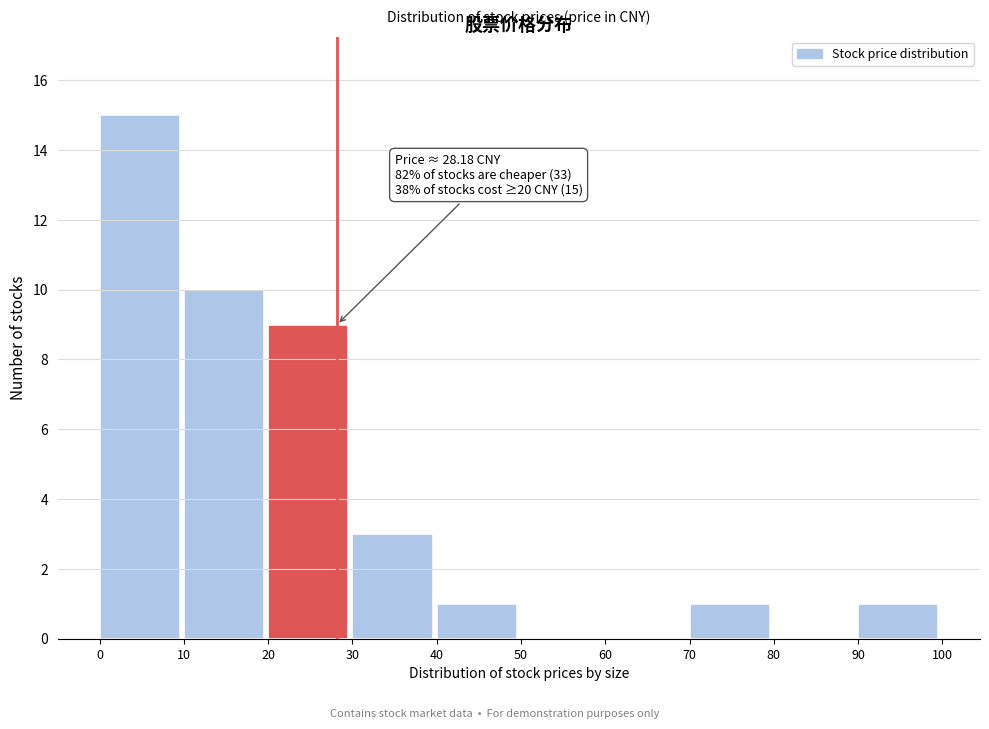

Which range on the x-axis has the tallest bar?

0 to 10